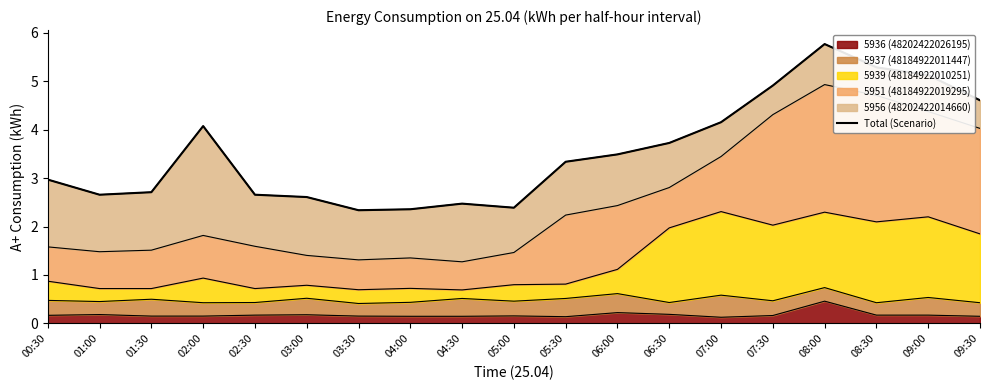

True or false: the data shows 4.8 at 01:30.

False